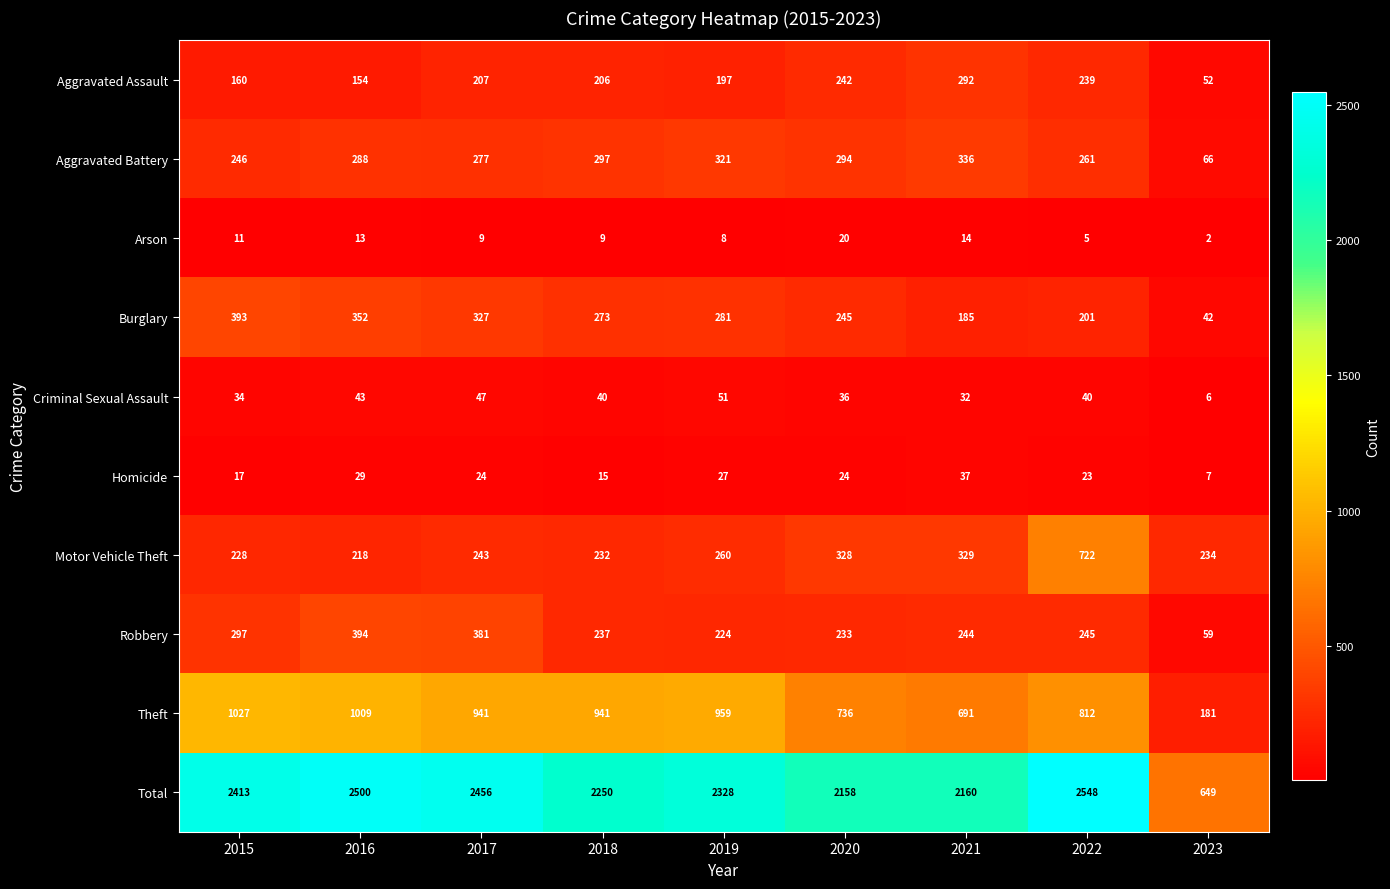

Rank the series at 2023 from lowest to highest value.

Arson, Criminal Sexual Assault, Homicide, Burglary, Aggravated Assault, Robbery, Aggravated Battery, Theft, Motor Vehicle Theft, Total